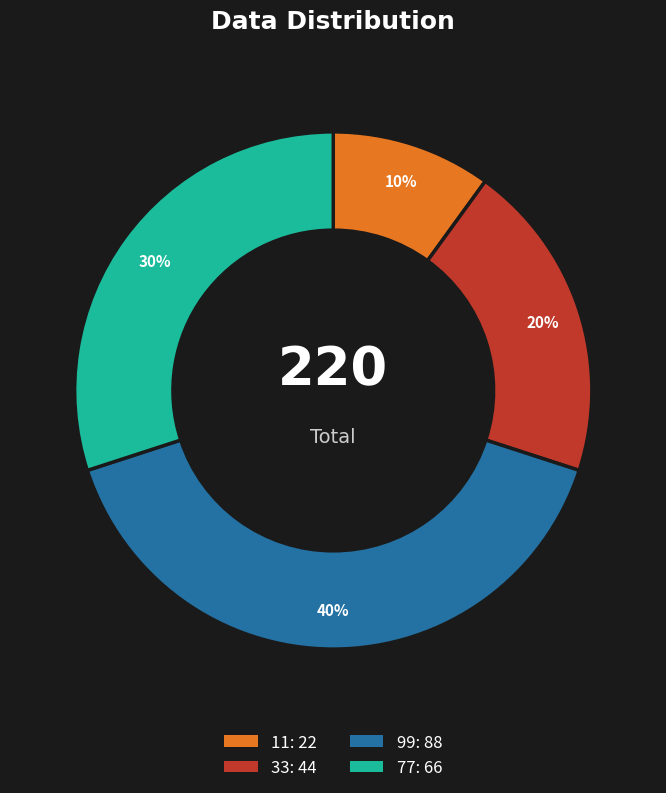

Combined, do 99 and 33 account for over 50%?

Yes